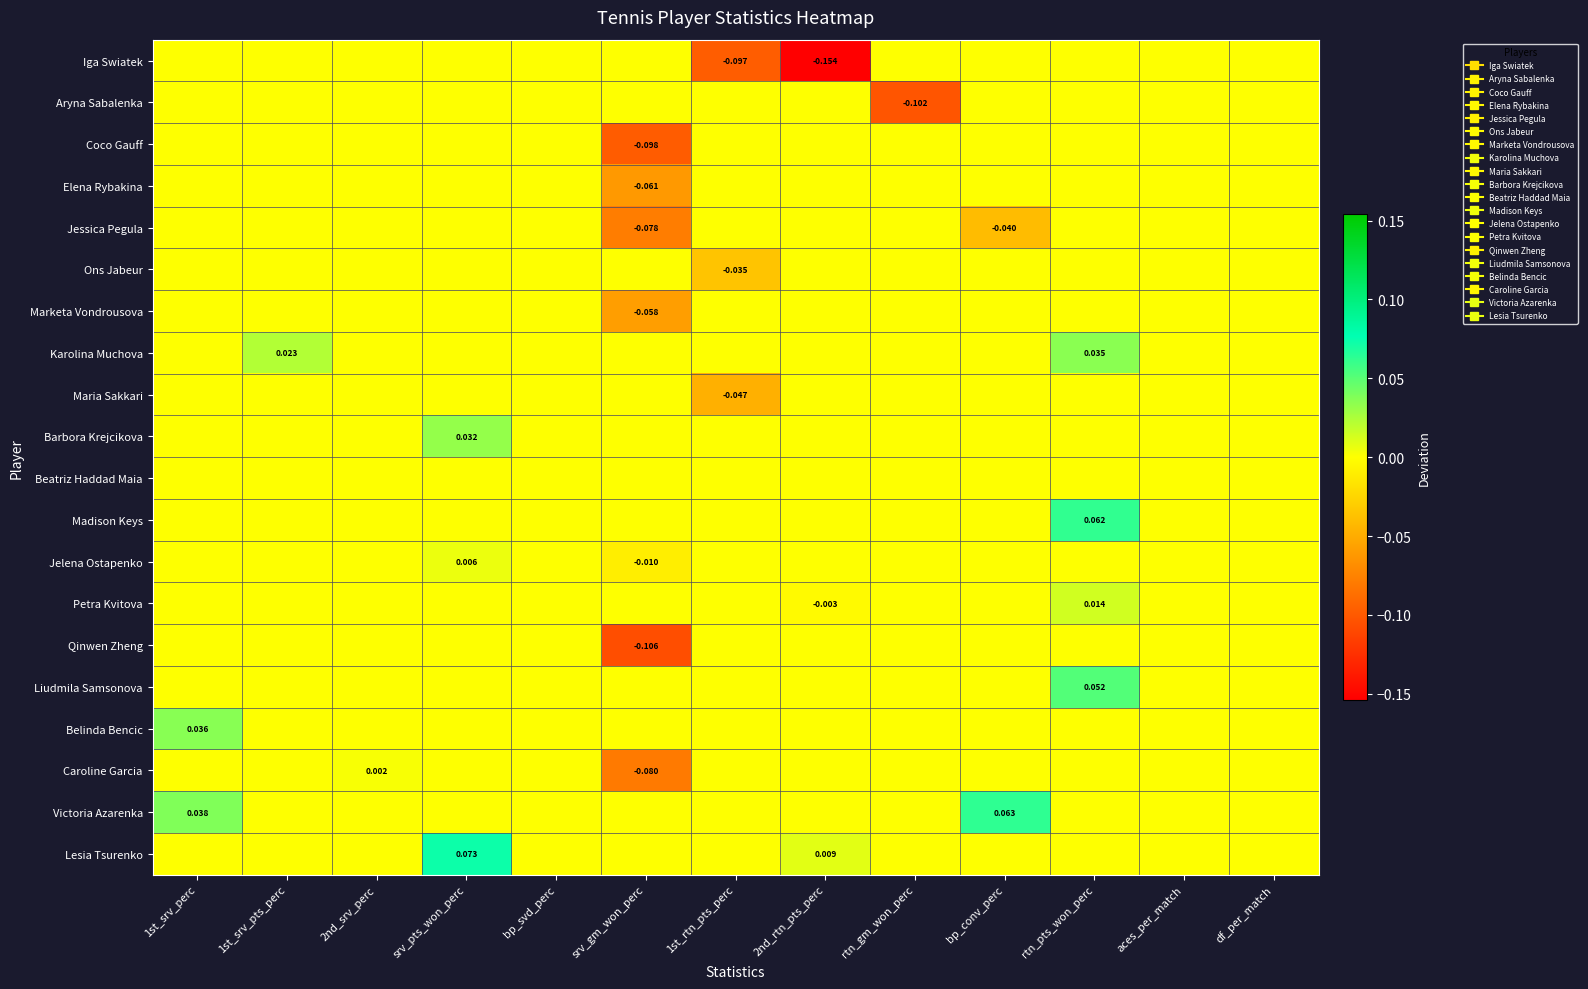

At which label is Barbora Krejcikova closest to 0?

1st_srv_perc